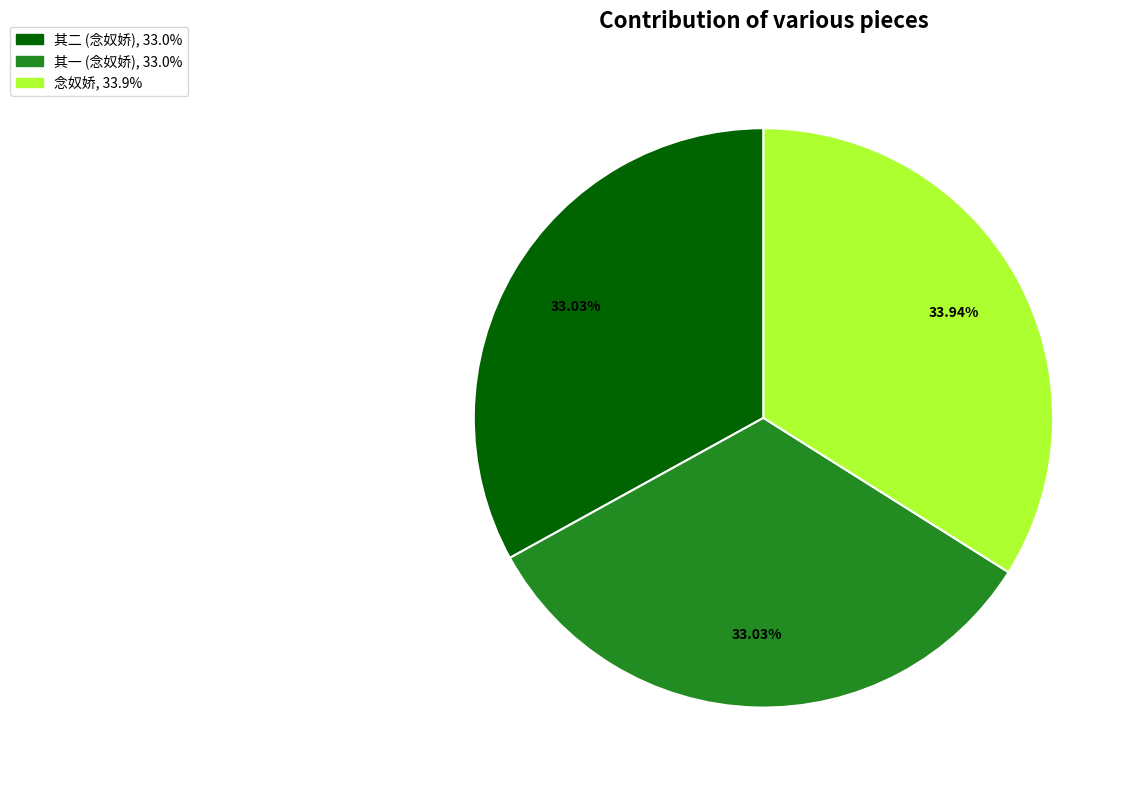

Does any single category account for the majority?

No